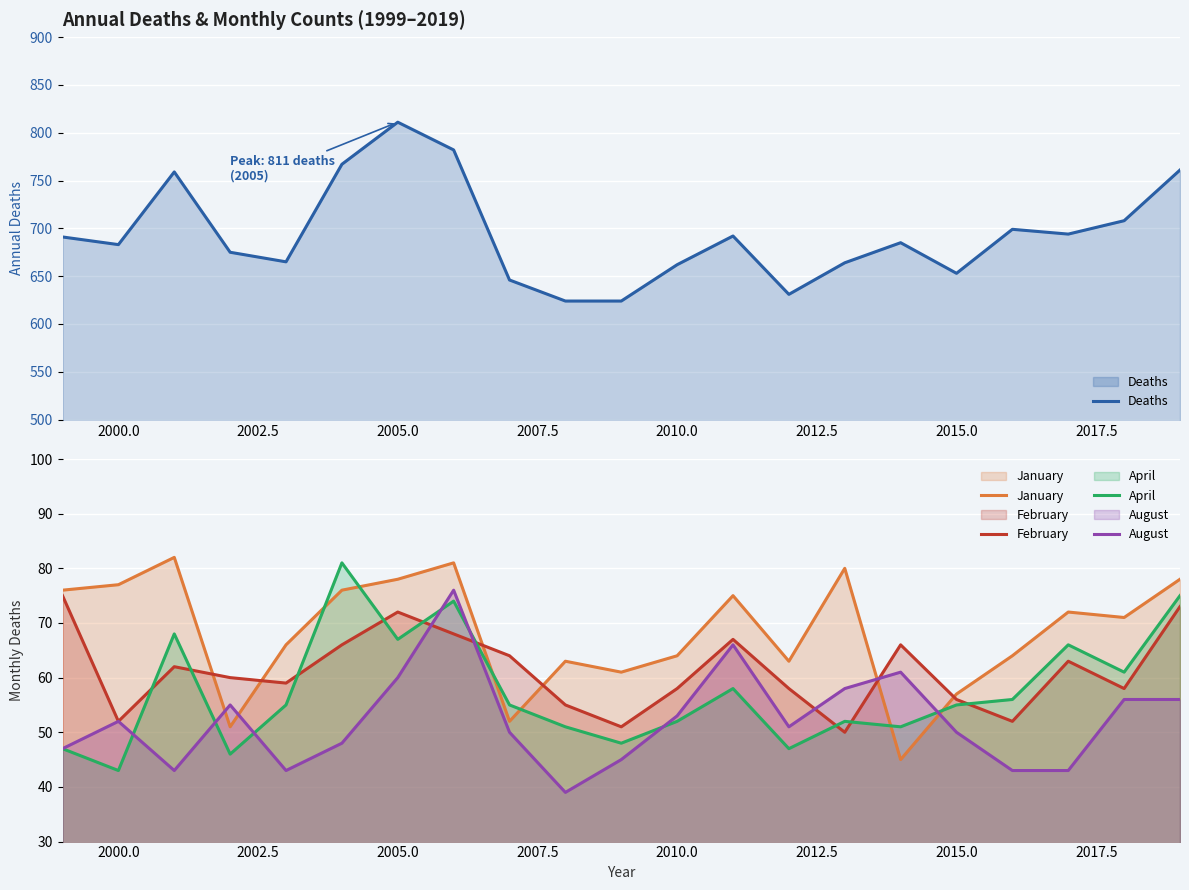

The January series shows 97 at 2015.0. True or false?

False